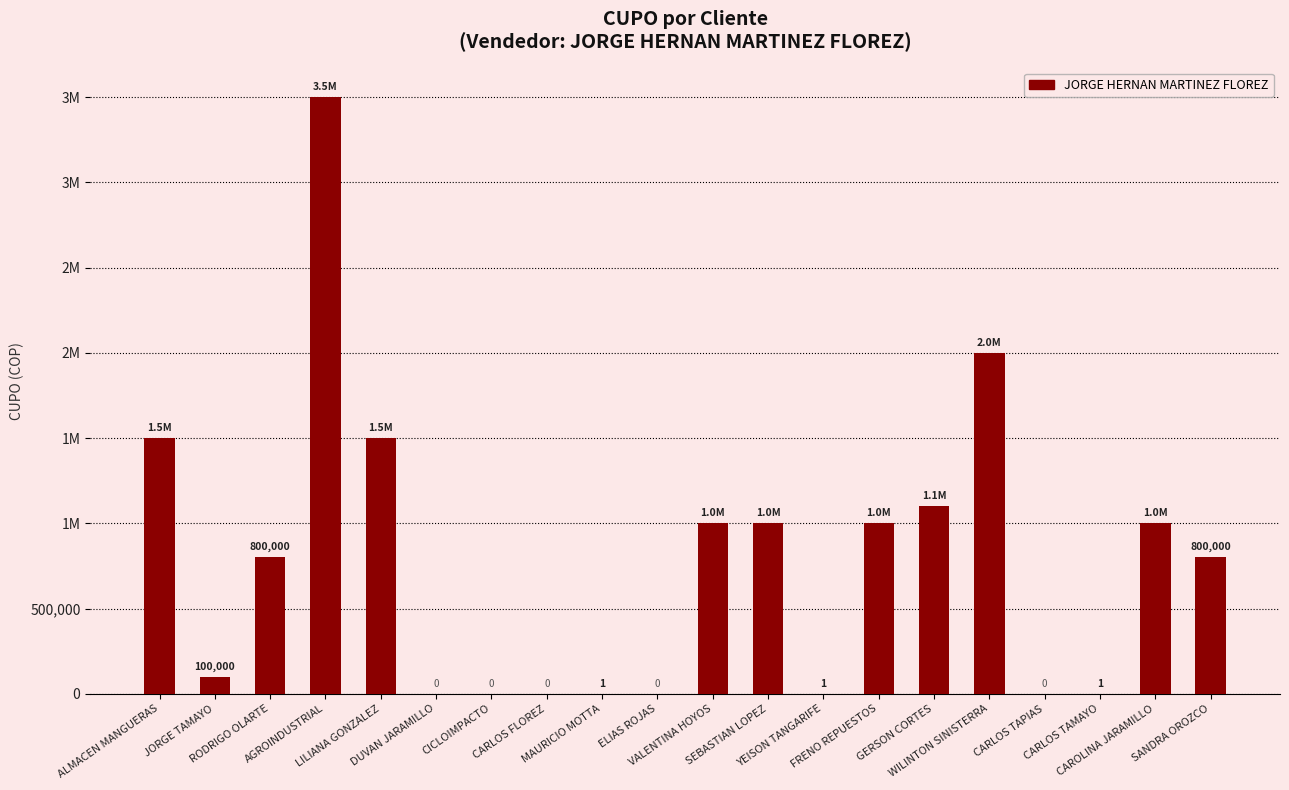

True or false: the data shows 632317 at ALMACEN MANGUERAS.

False